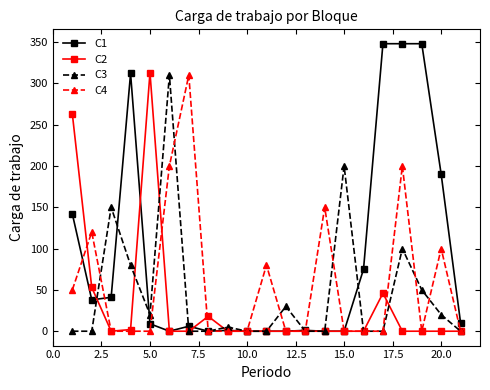

True or false: C4 has more than 2 points higher than both neighbors.

True